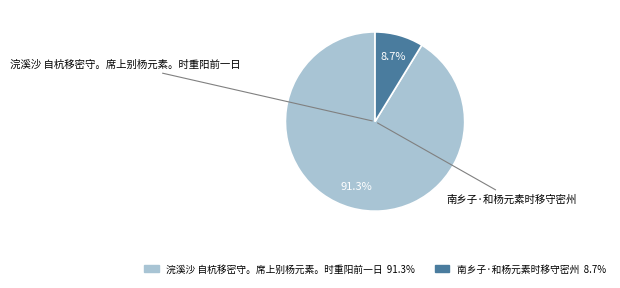

Which slice is the smallest?

南乡子·和杨元素时移守密州